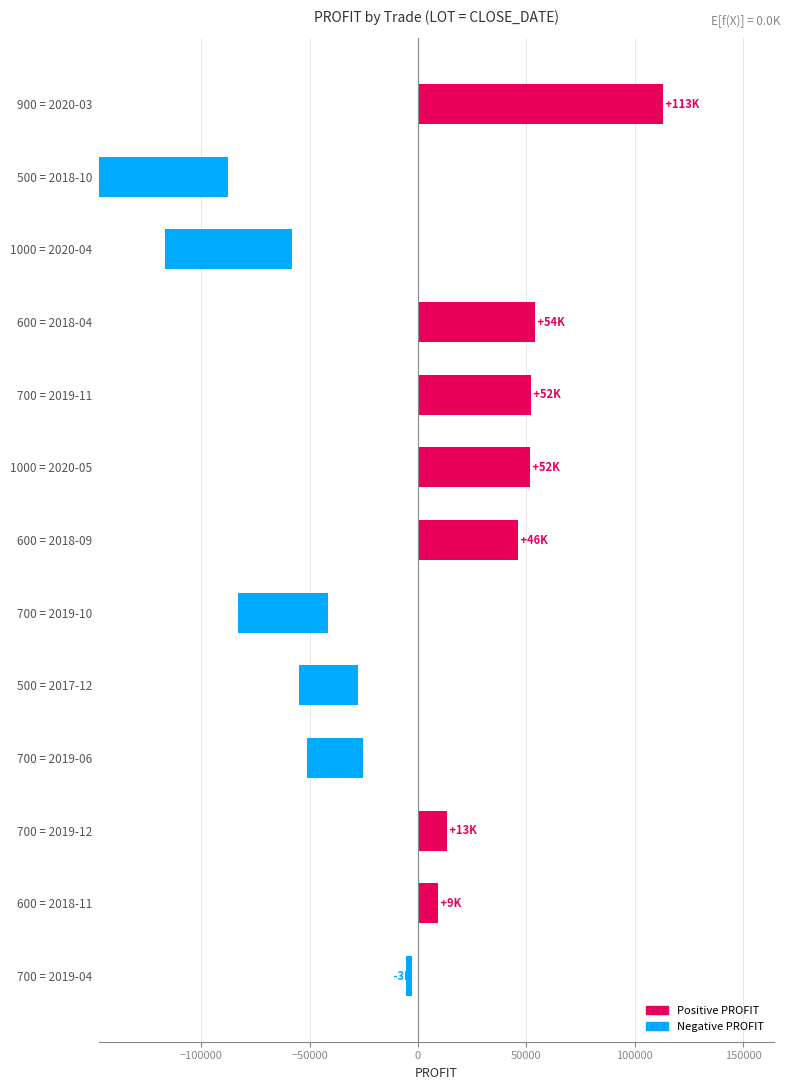

Reading left to right, extract all data points from this chart.

113209	-87747	-58279	53759	52002	51884	46290	-41539	-27528	-25545	13354	9278	-2788